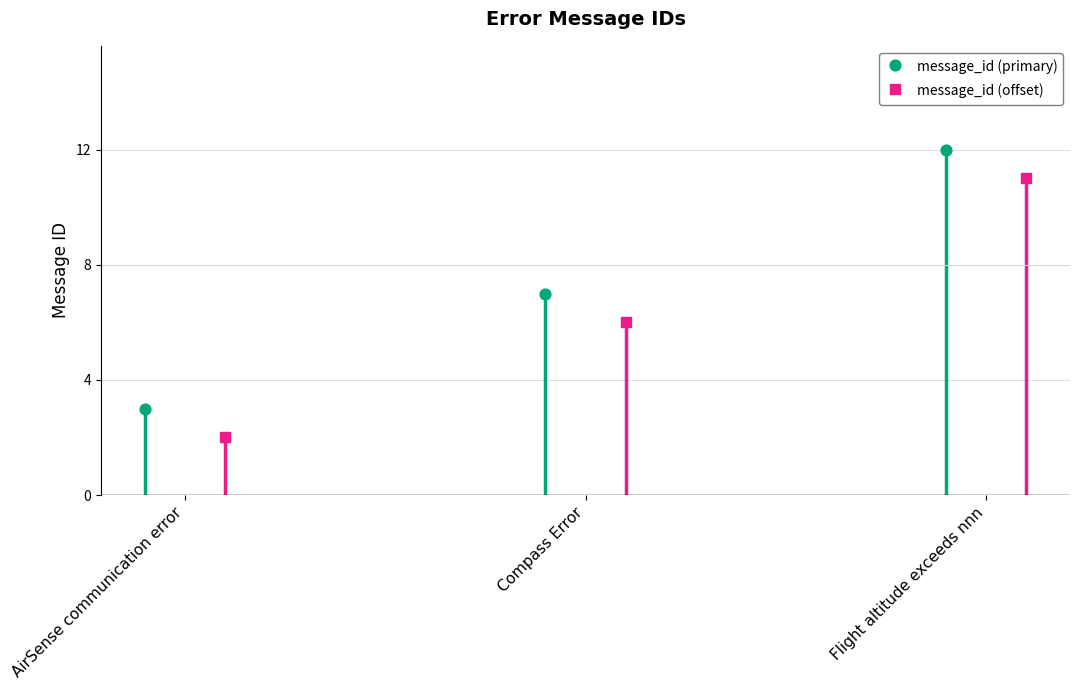

Which series reaches the maximum Y coordinate?

message_id (primary)